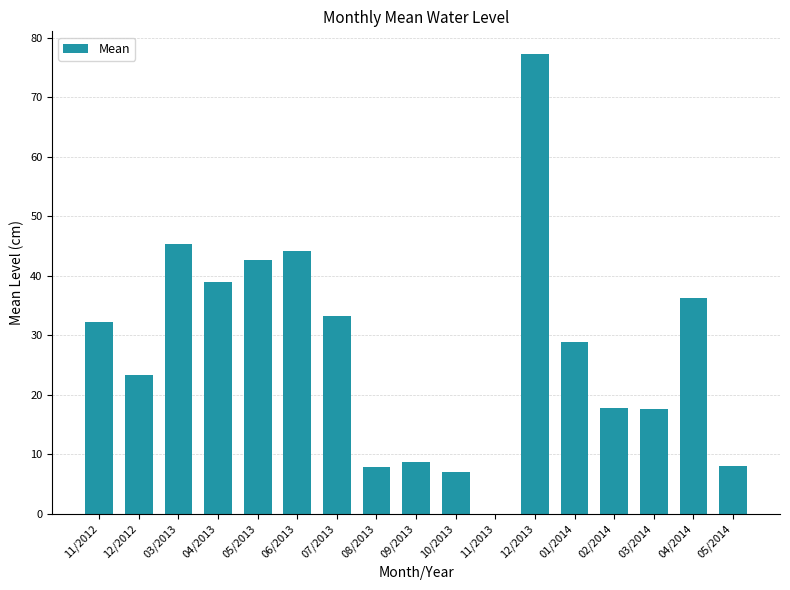

What is the sum of all values?

469.3